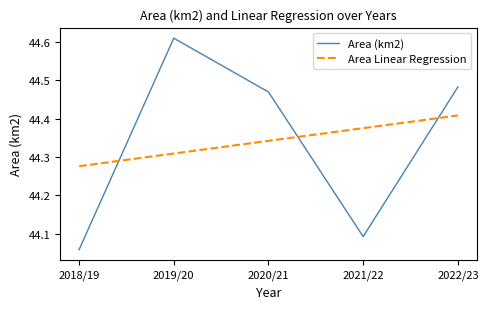

Count the Area (km2) values in the range 44 to 45.

5